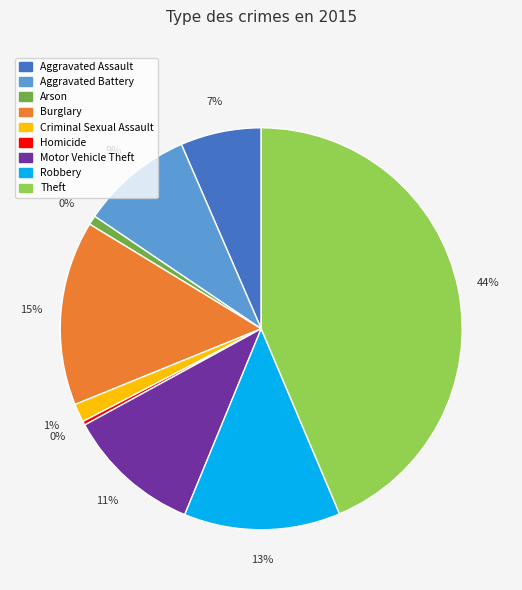

Is it true that Theft is 34% of the pie?

False